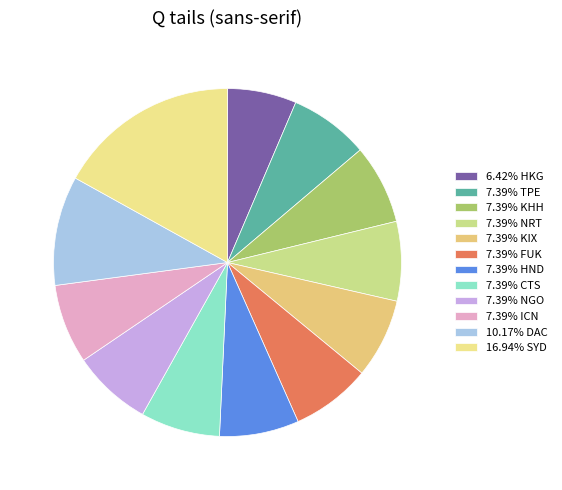

How many slices are in this pie chart?

12